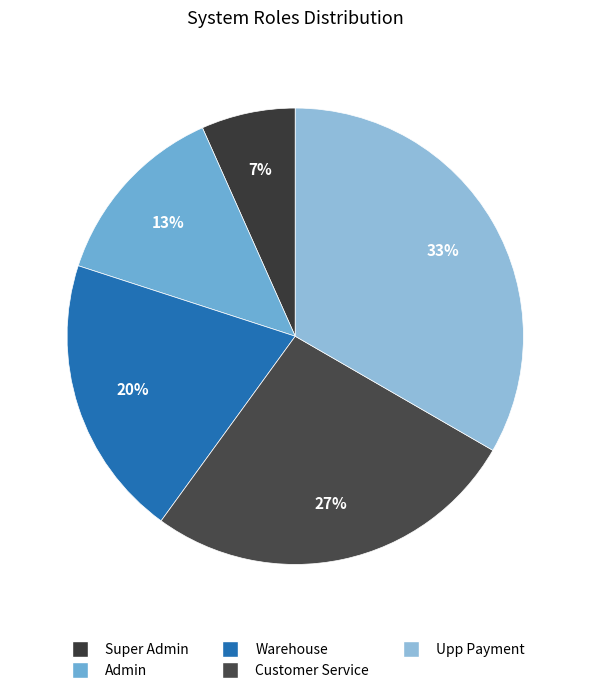

What is the largest slice in the pie chart?

Upp Payment